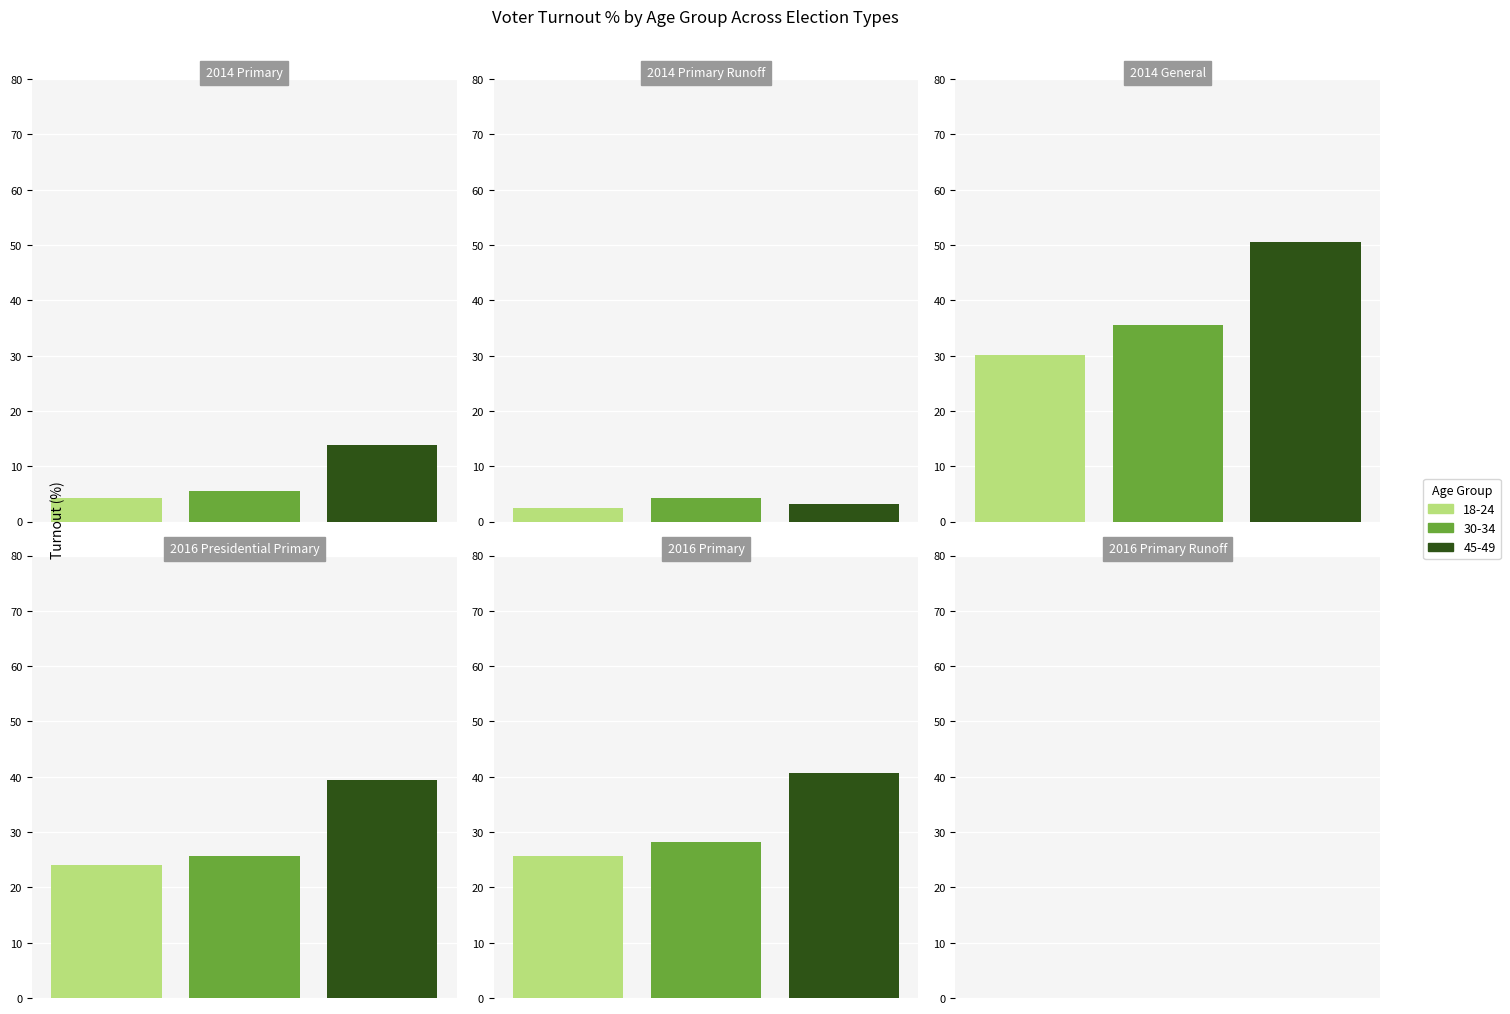

Where does the 45-49 series first go above 39?

2014 General